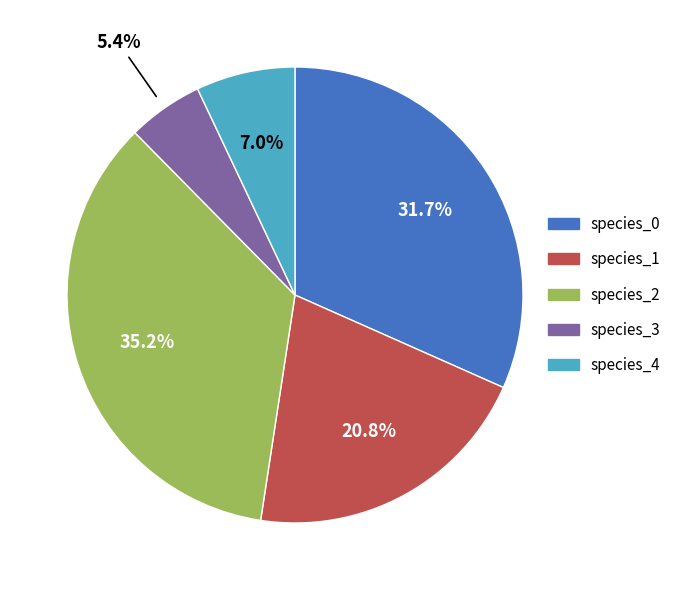

Does any single category account for the majority?

No